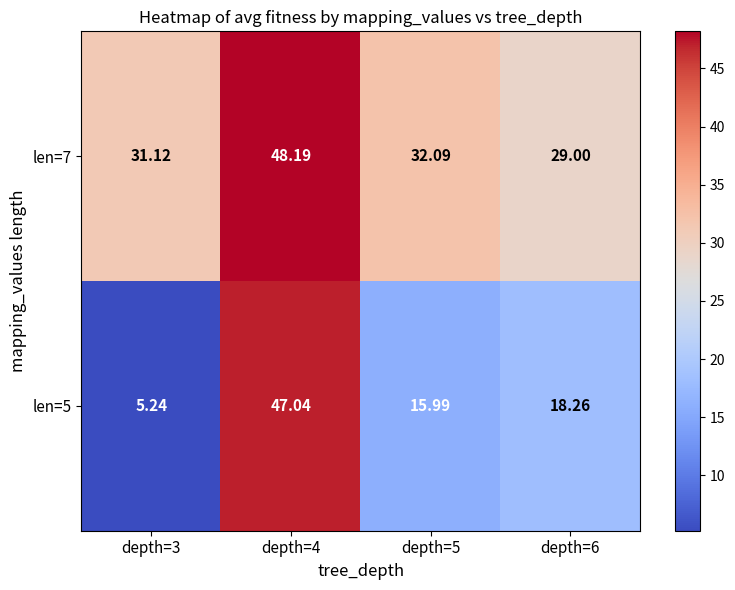

Is the value of len=5 at depth=4 greater than the value of len=7 at depth=5?

Yes